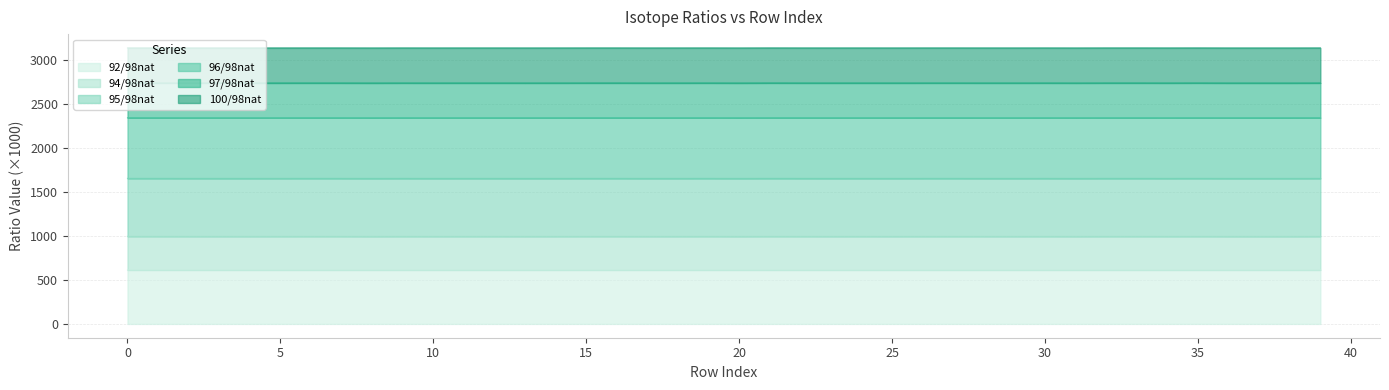

Rank the categories by 94/98nat value from lowest to highest.

8, 20, 38, 37, 31, 36, 4, 13, 17, 10, 29, 25, 23, 14, 3, 18, 34, 28, 2, 5, 22, 11, 24, 12, 7, 26, 9, 27, 30, 1, 6, 19, 15, 0, 39, 16, 32, 33, 35, 21